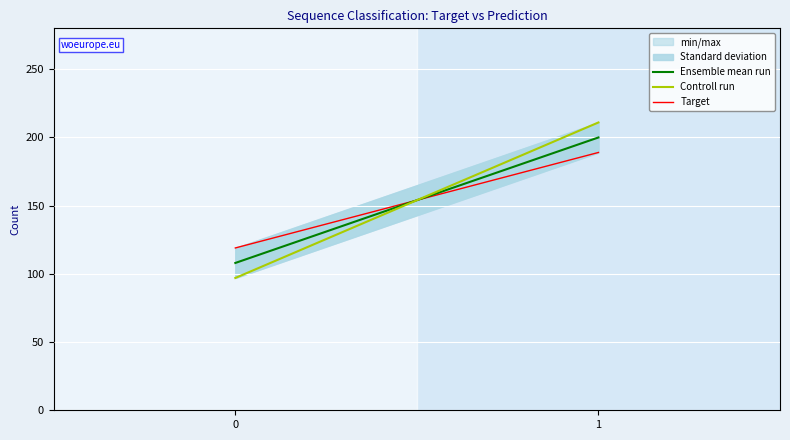

Does the chart display data point markers on the line(s)?

No